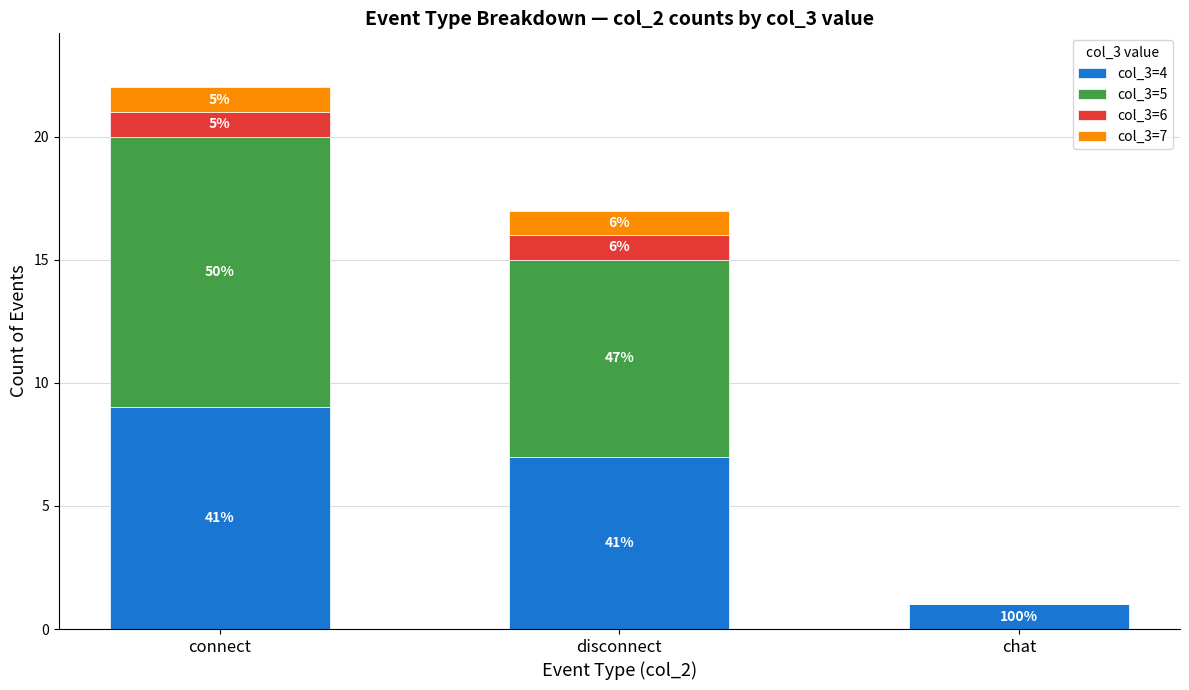

What is the difference between the col_3=6 values at chat and connect?

1